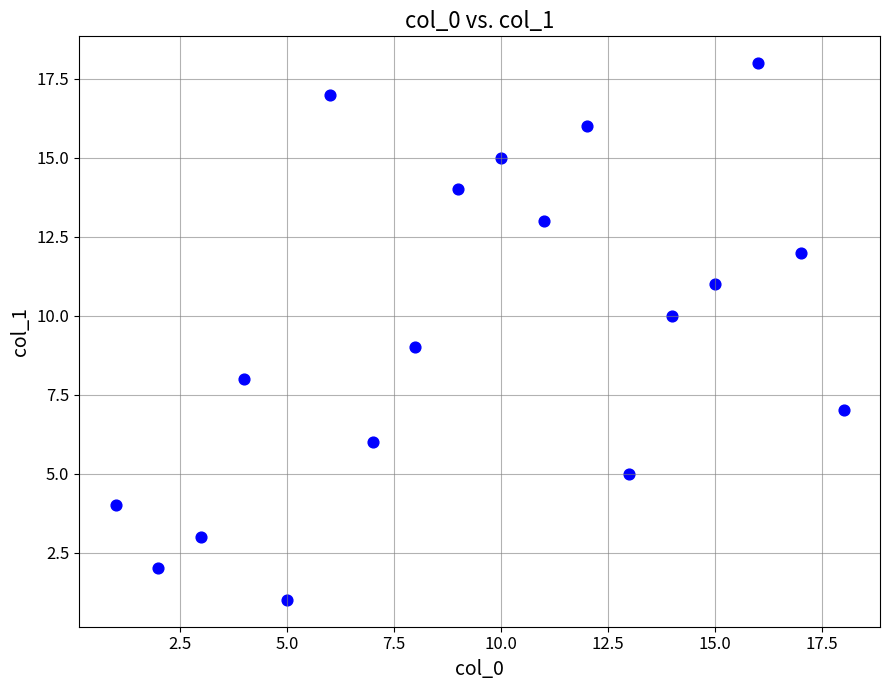

What is the range of X values (max minus min)?

17